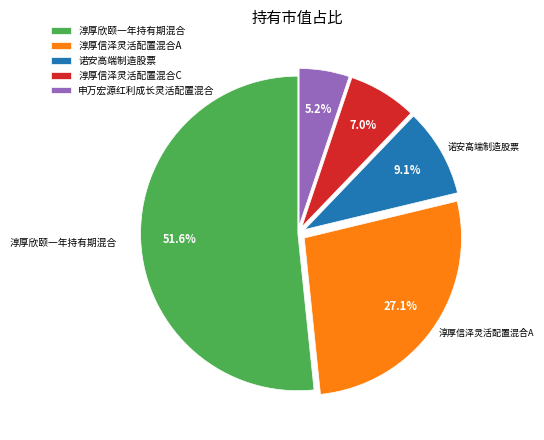

How many slices are in this pie chart?

5